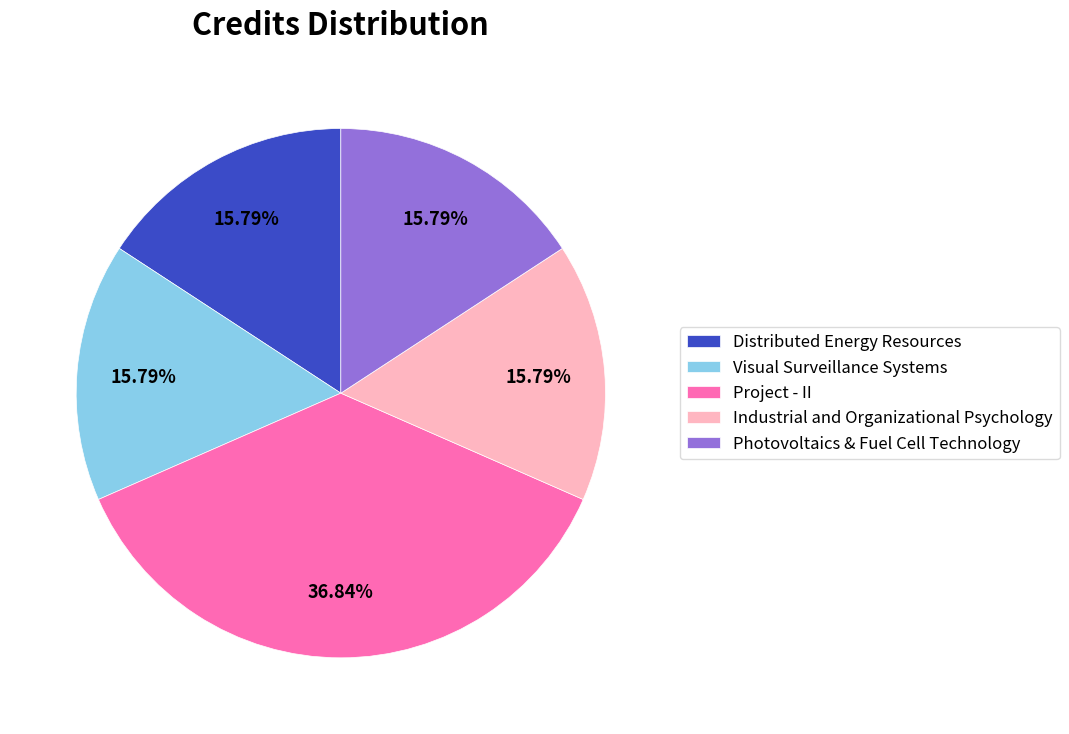

What is the ratio of the value at Project - II to the value at Distributed Energy Resources?

2.3